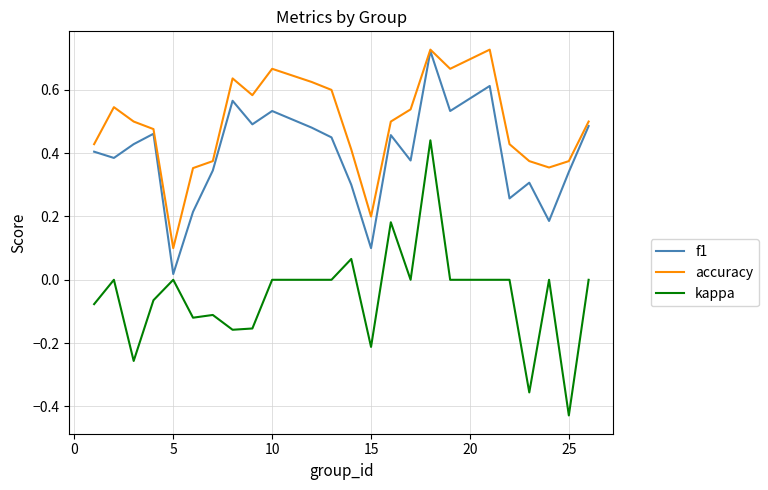

True or false: kappa and accuracy cross at least once.

False